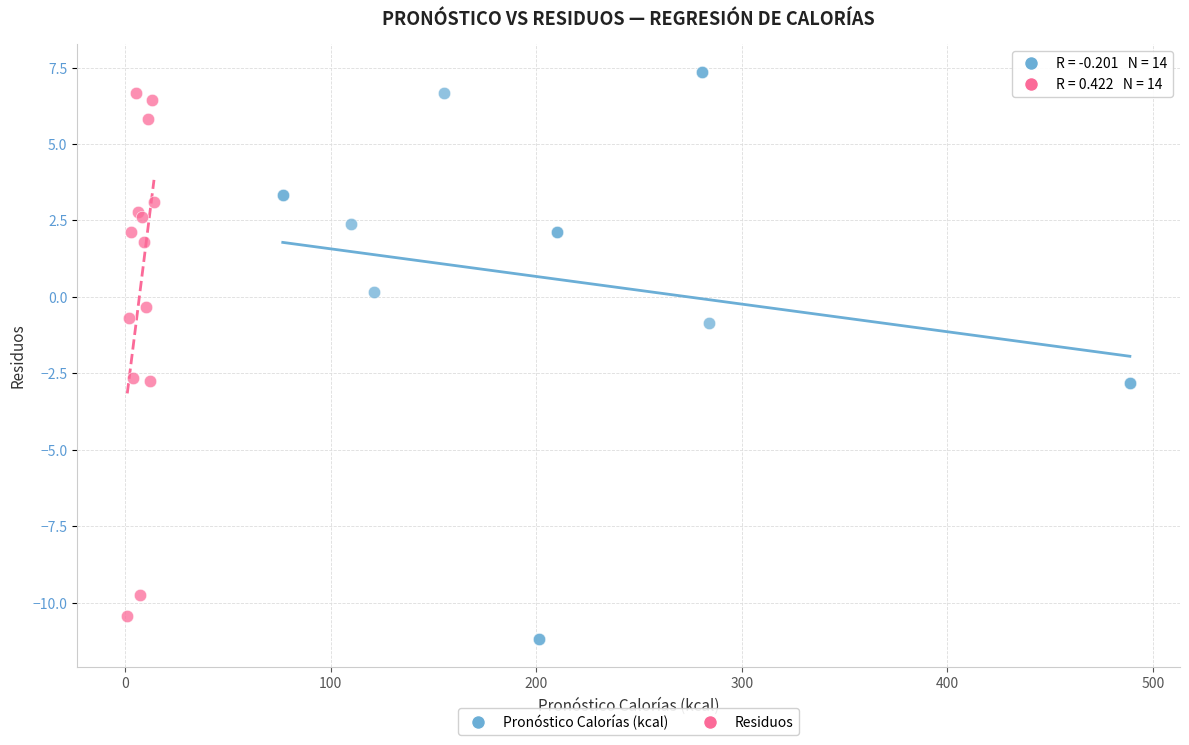

Which series has the largest Y range (max minus min)?

Pronóstico Calorías (kcal)